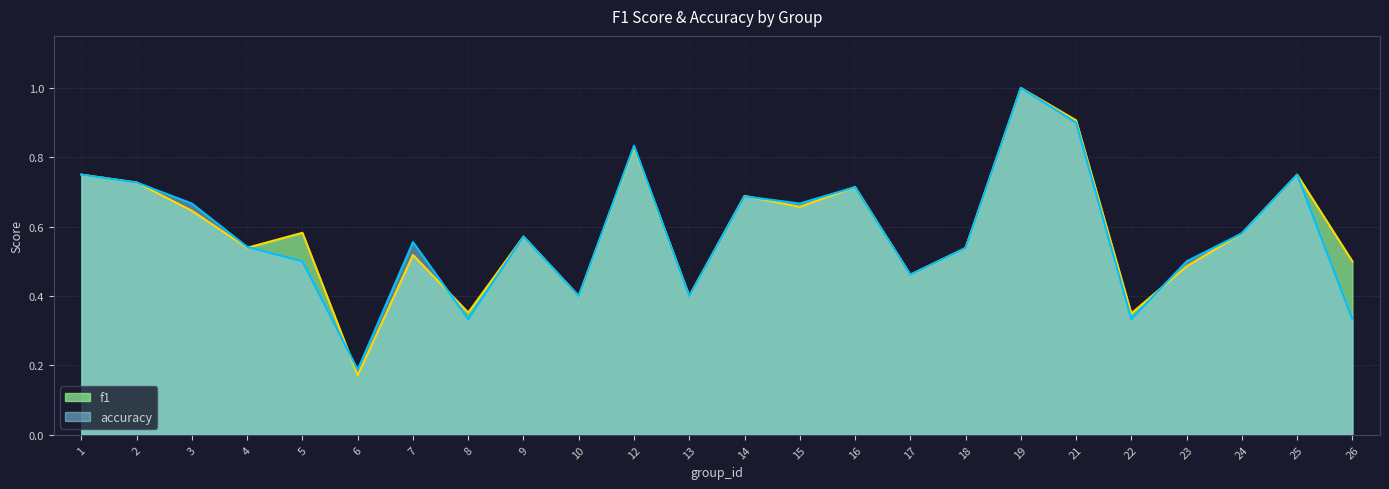

At 4, list the series in order from largest to smallest.

accuracy, f1